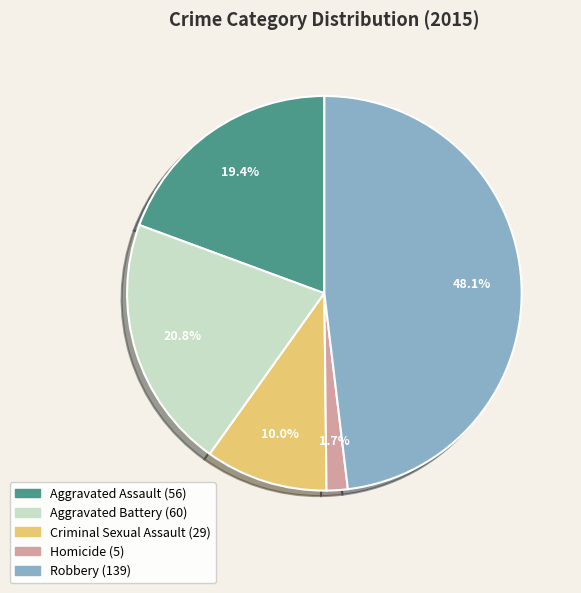

True or false: Robbery accounts for 48% of the total.

True